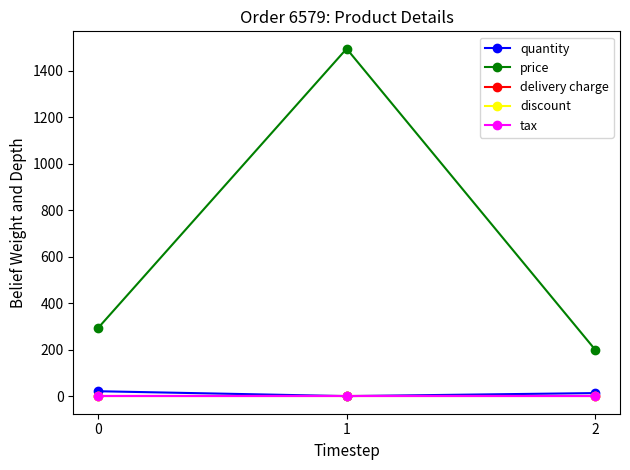

What is the average value of the quantity series?

12.3